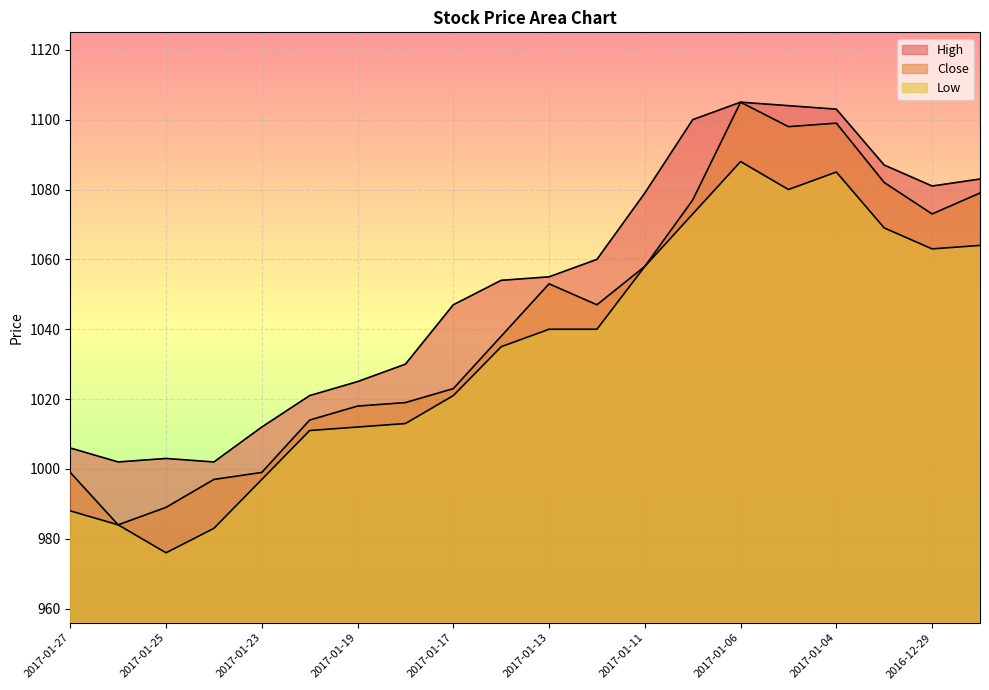

Reading left to right, extract all data points from this chart.

Close: 999	984	989	997	999	1014	1018	1019	1023	1038	1053	1047	1058	1077	1105	1098	1099	1082	1073	1079
High: 1006	1002	1003	1002	1012	1021	1025	1030	1047	1054	1055	1060	1079	1100	1105	1104	1103	1087	1081	1083
Low: 988	984	976	983	997	1011	1012	1013	1021	1035	1040	1040	1058	1073	1088	1080	1085	1069	1063	1064